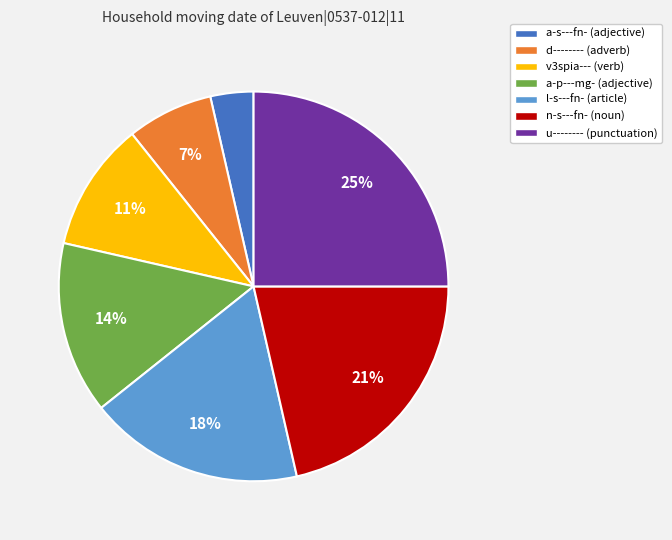

Which slice is the largest?

u--------